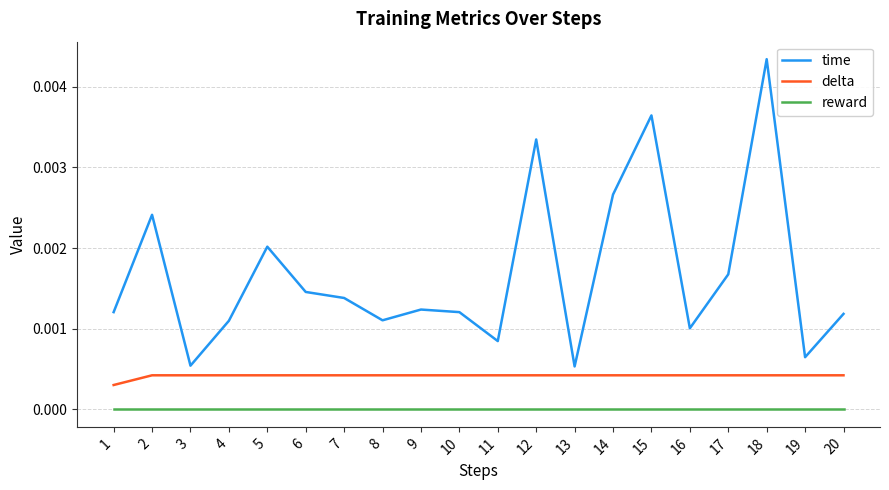

True or false: time has a value of 0.0 at 2.

True